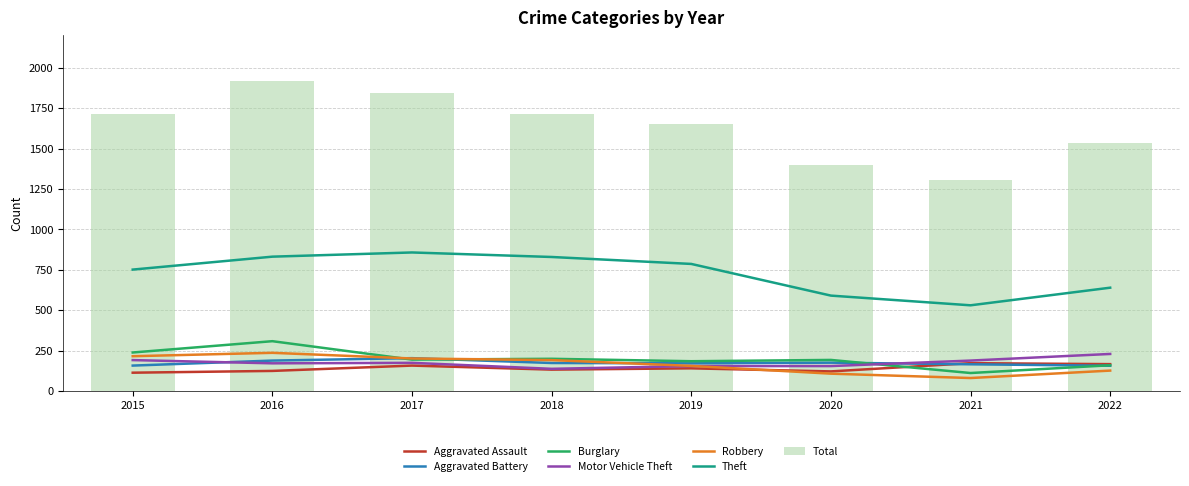

Does the chart contain stacked bars?

No